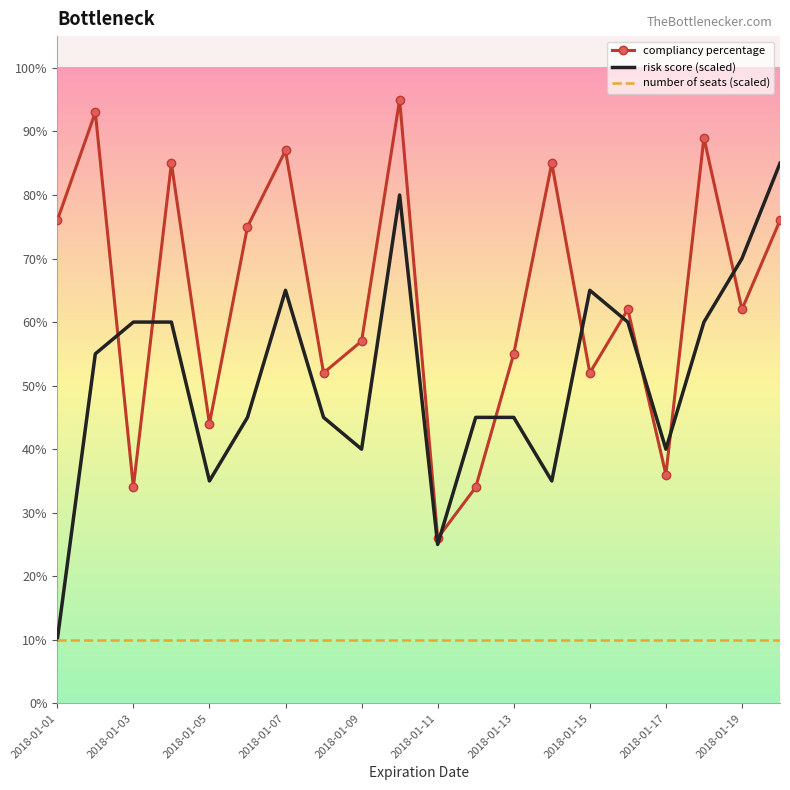

At which label is number of seats (scaled) closest to 0?

2018-01-01